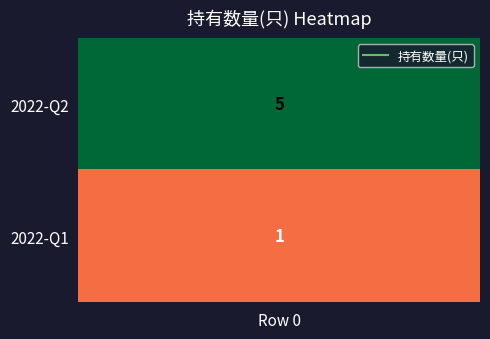

What is the difference between the maximum and minimum values?

4